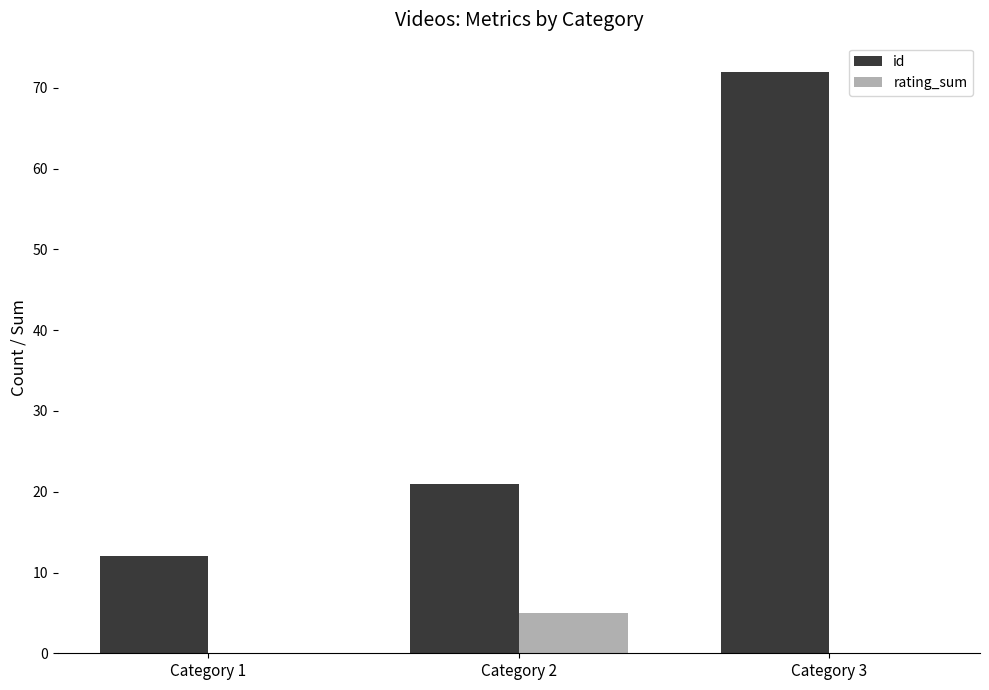

Is it true that rating_sum equals 8 at Category 2?

False